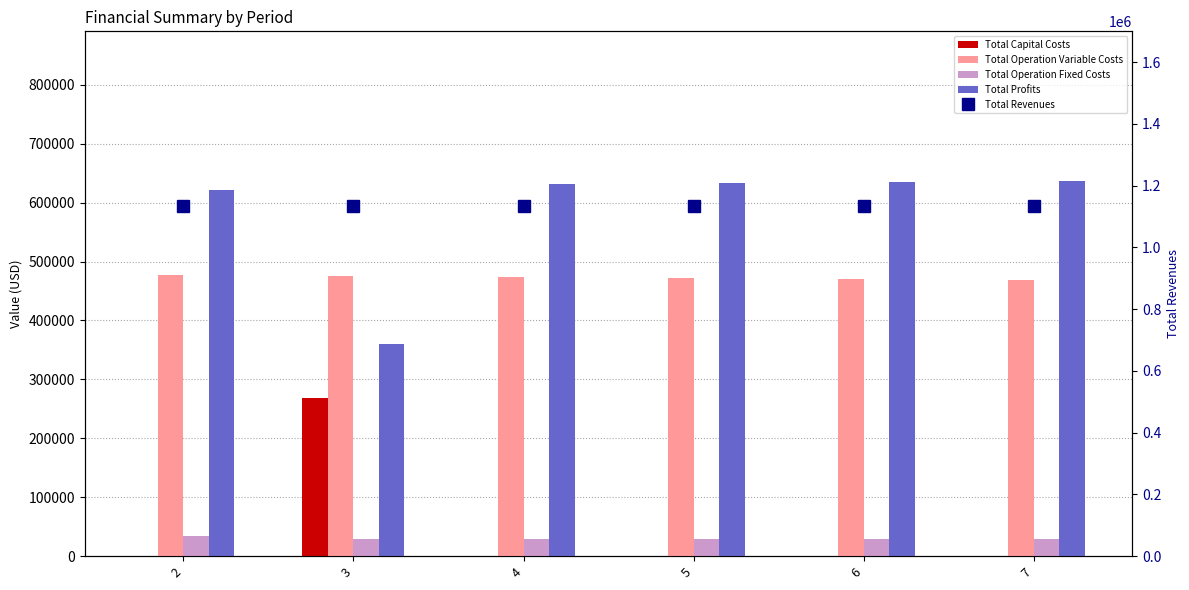

What is the value of the Total Revenues bar at the 1st from the left?

1132874.7